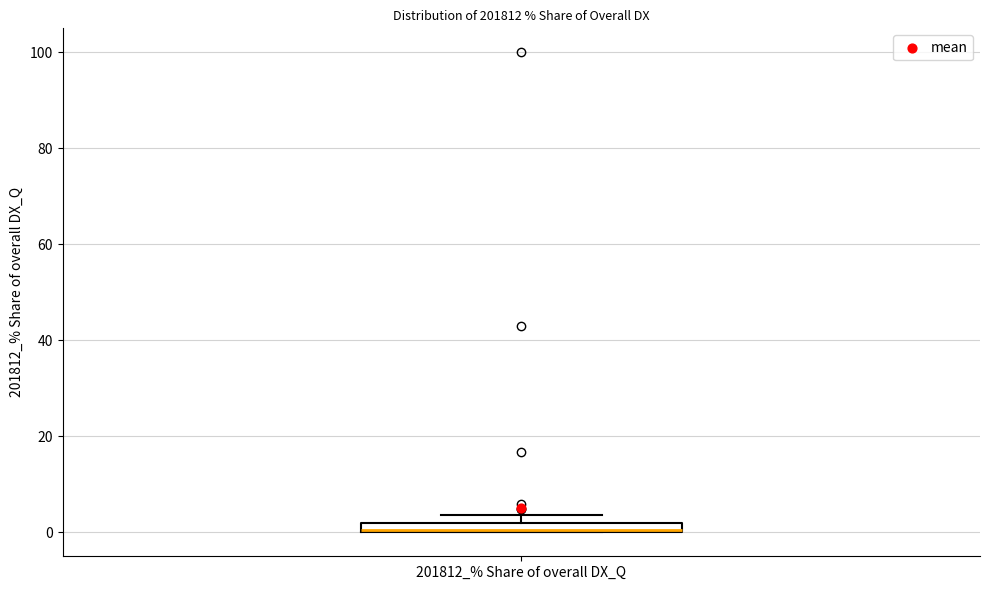

Where is the upper edge of the box for 201812_% Share of overall DX_Q on the y-axis? The values are not printed on the chart, so give them approximately, as read against the axis.

2